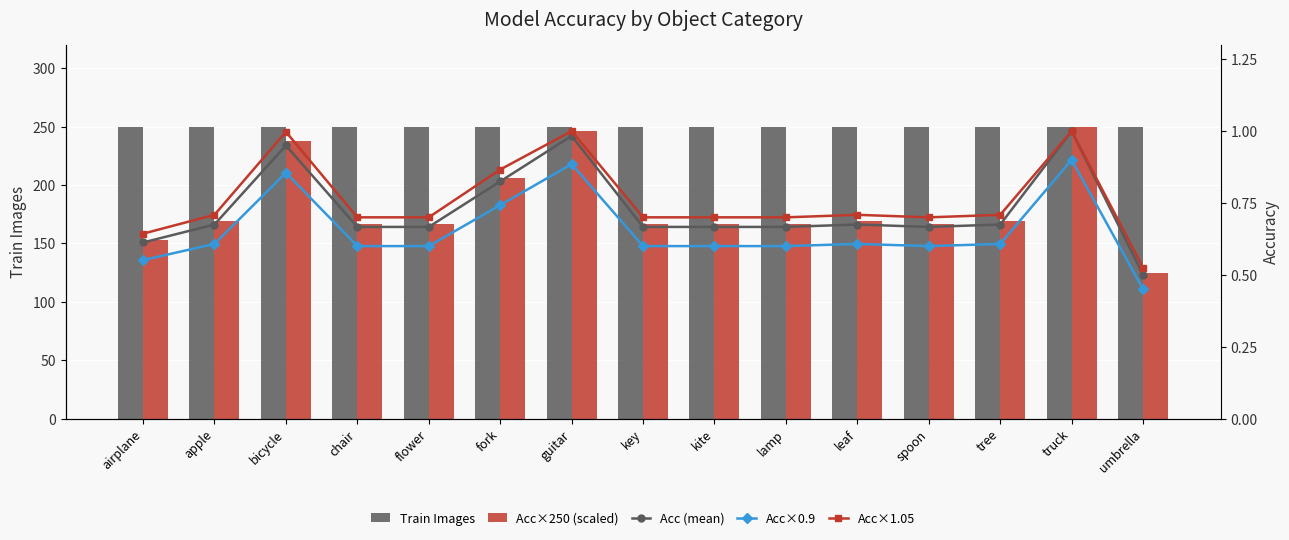

List the series in order of their peak value, highest first.

Train Images, Acc × 250 (scaled), Acc (mean), Acc × 1.05, Acc × 0.9